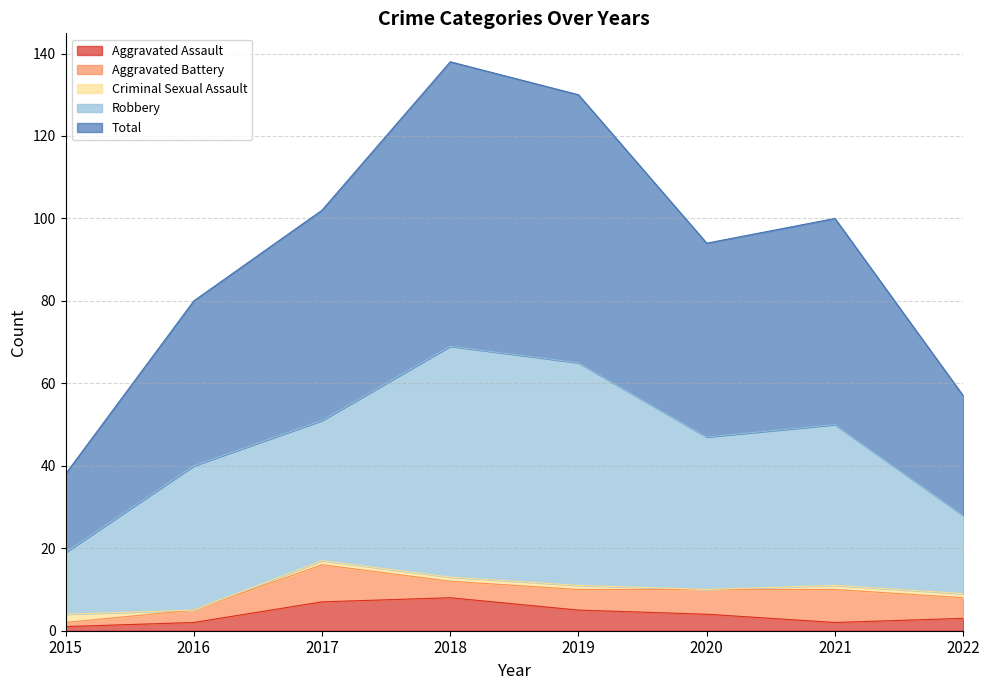

What is the value of the Aggravated Battery point at the 2nd from the left?

3